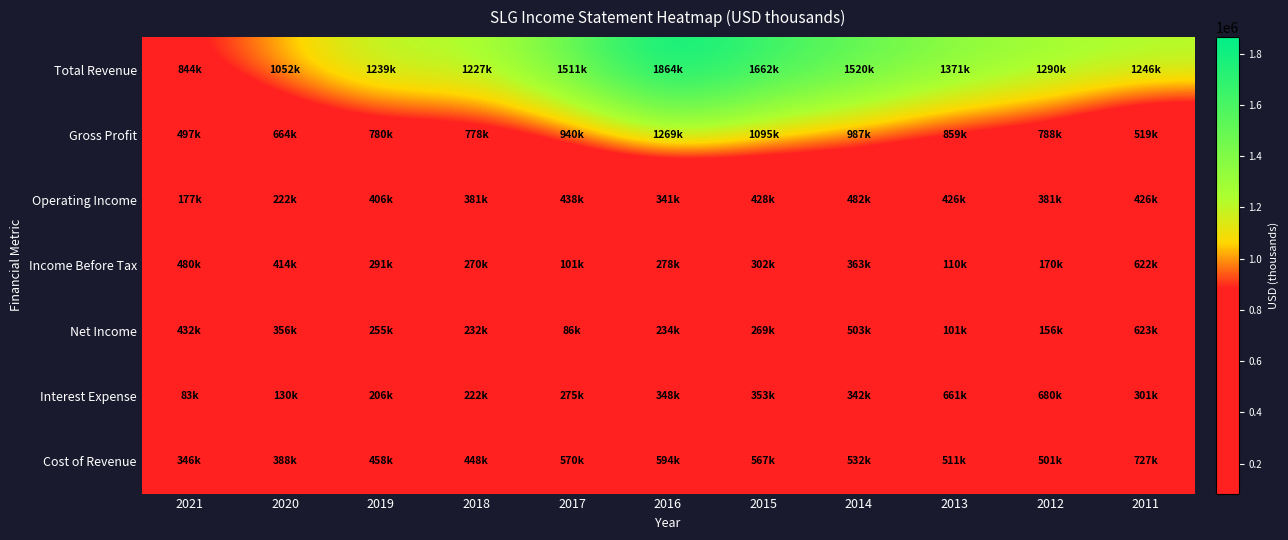

Reading left to right, what are all the values shown in this chart?

Total Revenue: 2021=844000	2020=1052700	2019=1239000	2018=1227400	2017=1511500	2016=1864000	2015=1662800	2014=1520000	2013=1371100	2012=1290100	2011=1246900
Gross Profit: 2021=497400	2020=664200	2019=780400	2018=778700	2017=940600	2016=1269500	2015=1095700	2014=987500	2013=859400	2012=788300	2011=519100
Operating Income: 2021=177400	2020=222900	2019=406400	2018=381600	2017=438600	2016=341100	2015=428400	2014=482400	2013=426300	2012=381200	2011=426800
Income Before Tax: 2021=480600	2020=414800	2019=291500	2018=270900	2017=101100	2016=278900	2015=302900	2014=363700	2013=110700	2012=170800	2011=622500
Net Income: 2021=432200	2020=356100	2019=255500	2018=232300	2017=86400	2016=234900	2015=269100	2014=503100	2013=101300	2012=156000	2011=623000
Interest Expense: 2021=83700	2020=130700	2019=206000	2018=222500	2017=275100	2016=348500	2015=353700	2014=342300	2013=661000	2012=680800	2011=301400
Cost of Revenue: 2021=346500	2020=388600	2019=458600	2018=448700	2017=570900	2016=594500	2015=567200	2014=532400	2013=511600	2012=501700	2011=727700